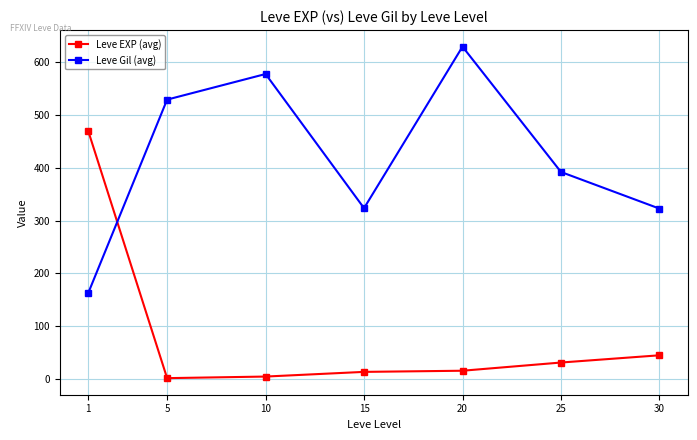

Where is the first local minimum for Leve Gil (avg)?

15